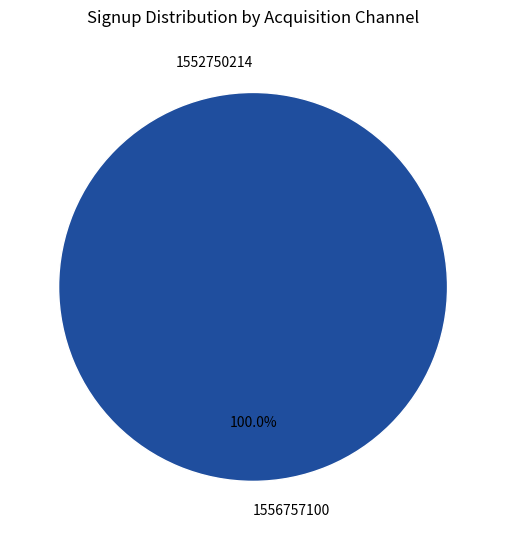

To the nearest percent, what is the difference between the largest and smallest slice percentages?

100%